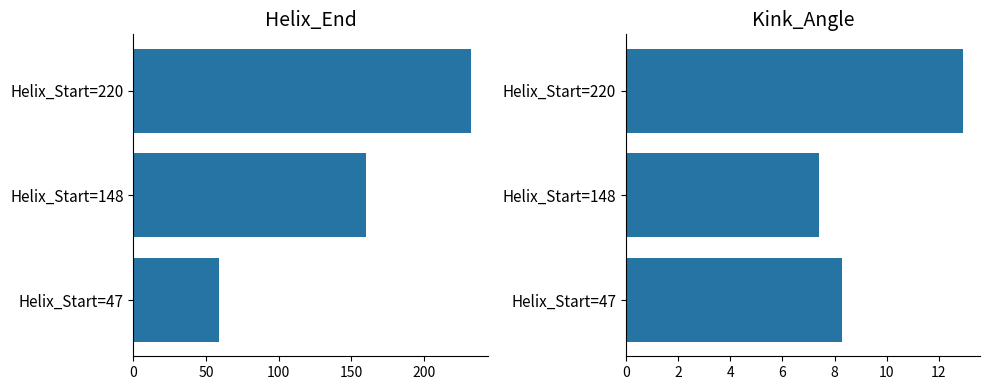

Which series has the widest spread of values?

Helix_End